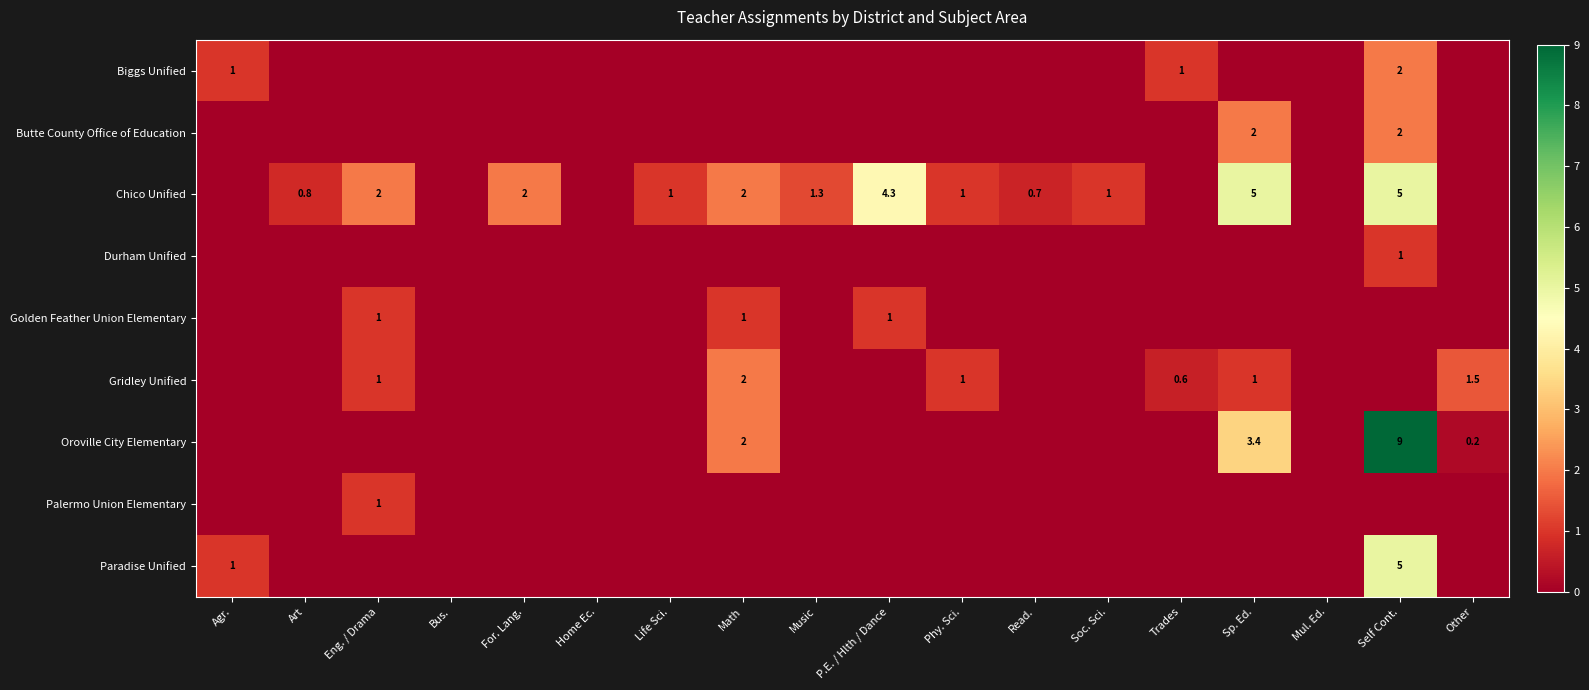

The Golden Feather Union Elementary series shows 1.0 at P.E. / Hlth / Dance. True or false?

True